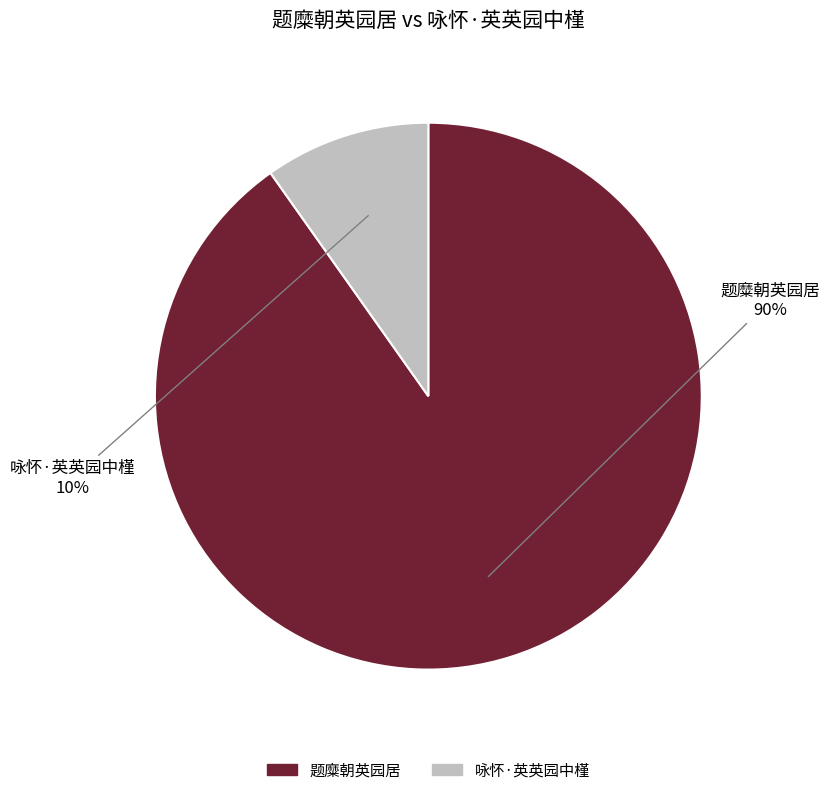

To the nearest percent, what is the difference between the 咏怀·英英园中槿 and 题糜朝英园居 slice percentages?

80%